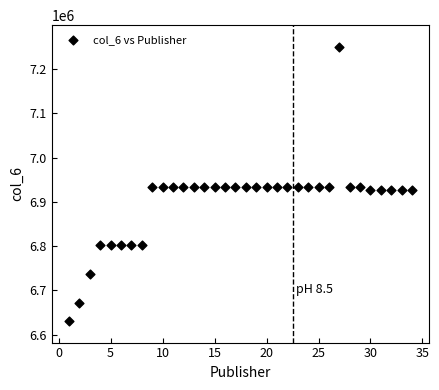

What is the range of Y values (max minus min)?

618496